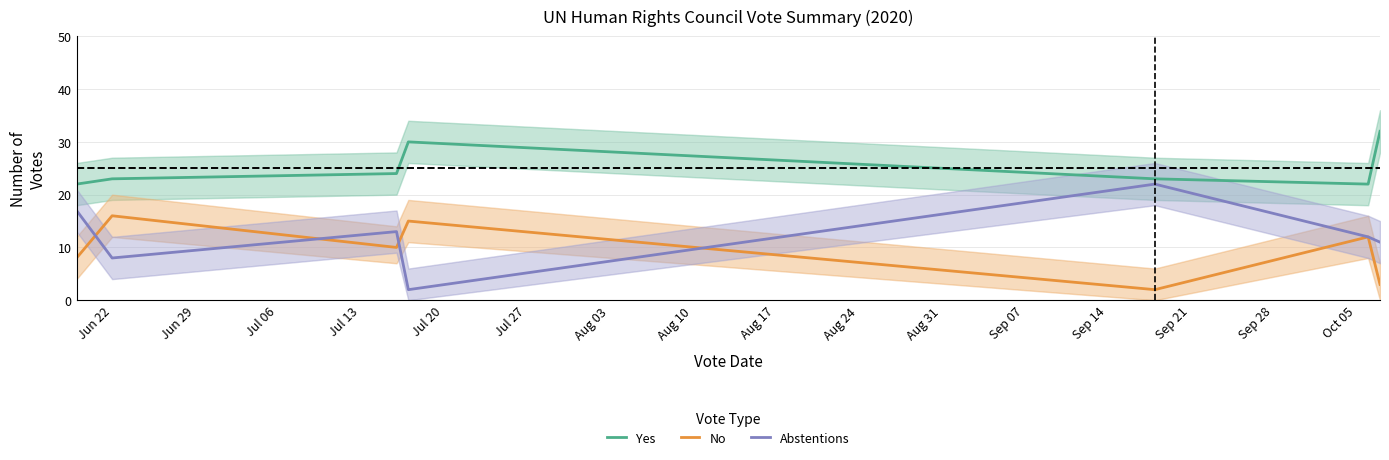

What is the value of the No point at the 2nd from the left?

16